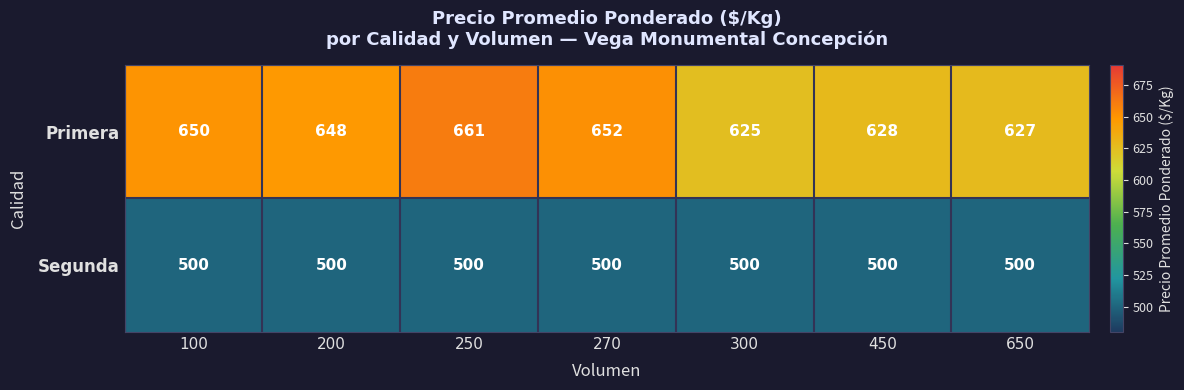

What is the average value of the Primera series?

642